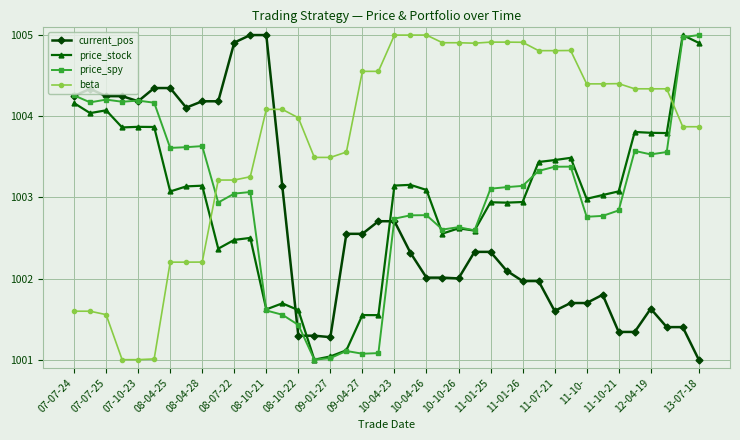

How many lines are shown in the chart?

4